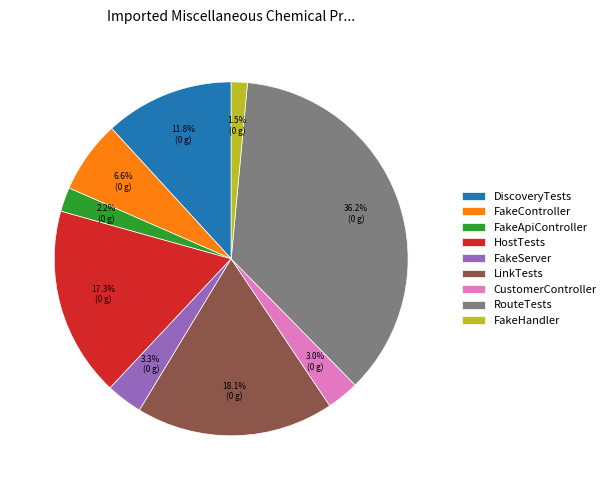

Count the number of slices in the pie.

9